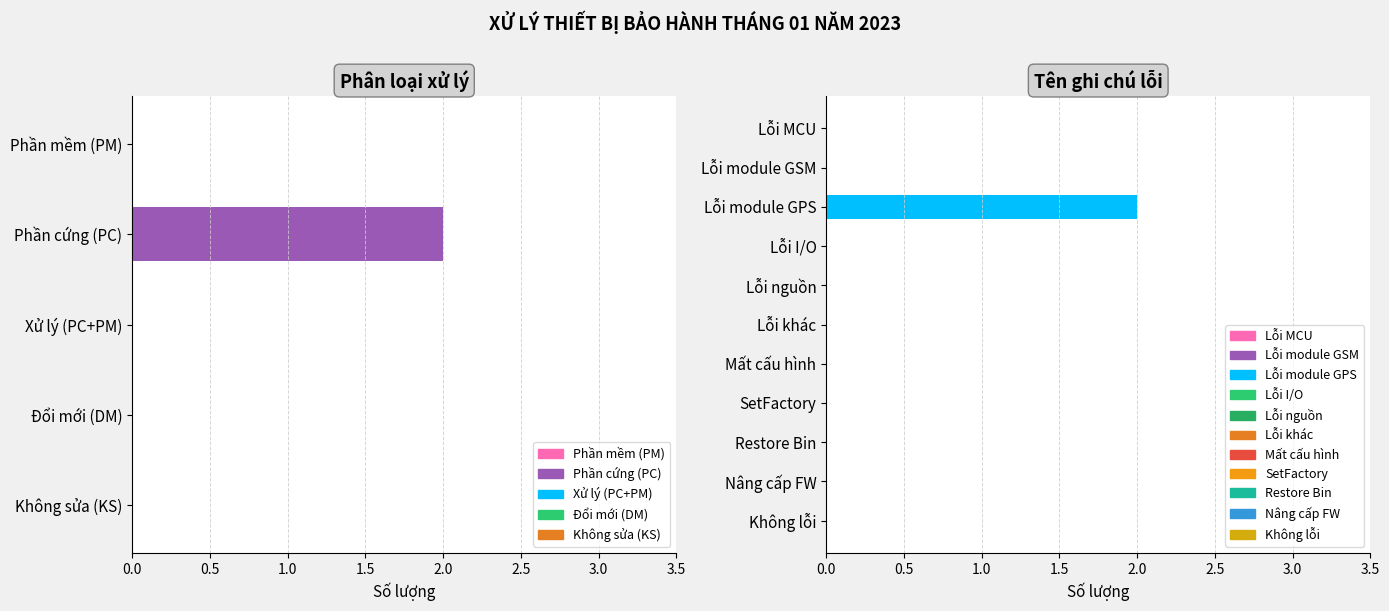

Between Phần mềm (PM) and Phần cứng (PC), which is larger?

Phần cứng (PC)